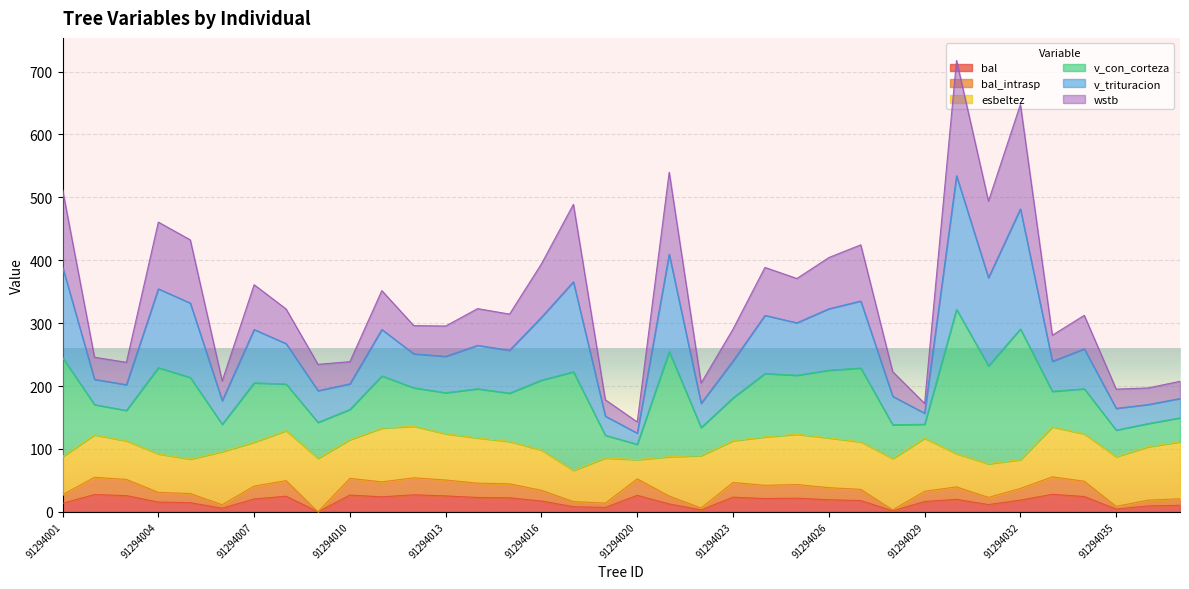

What is the difference between the second highest and minimum values in the bal series?

27.4